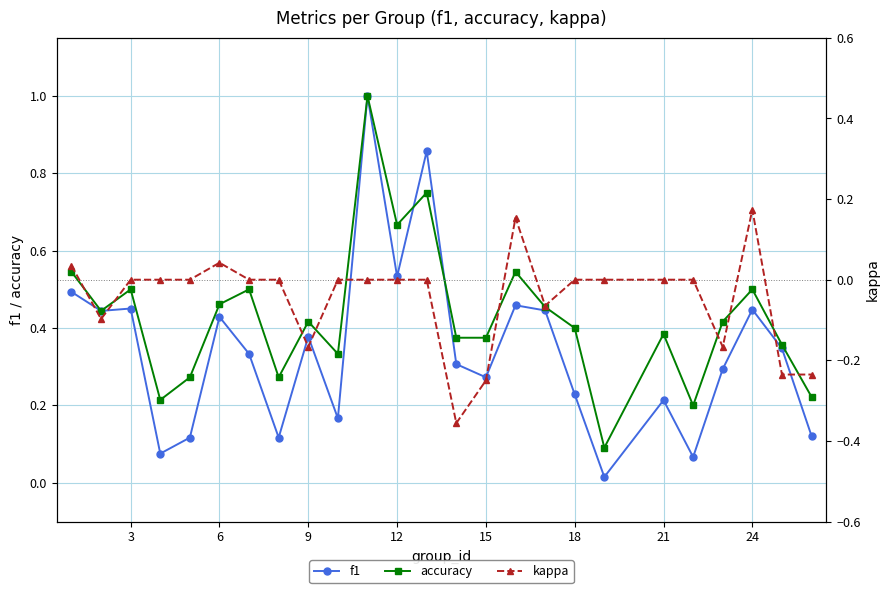

The value of accuracy at 18 is 0.4. True or false?

True